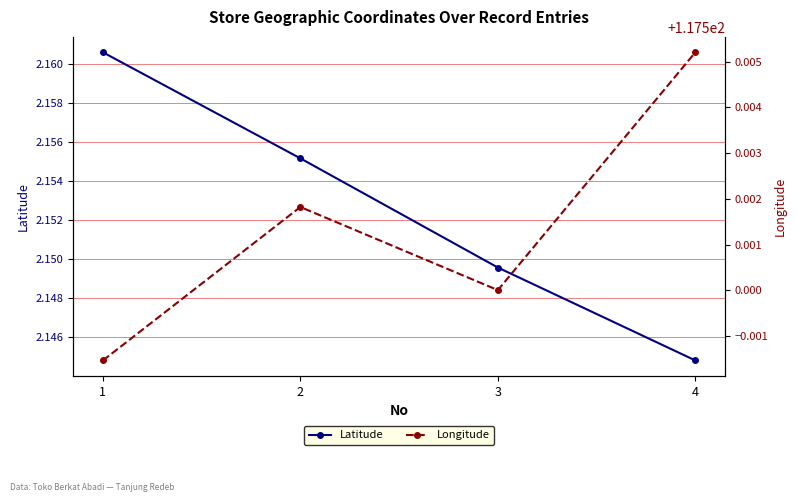

Reading left to right, extract all data points from this chart.

Latitude: 1=2.2	2=2.2	3=2.1	4=2.1
Longitude: 1=117.5	2=117.5	3=117.5	4=117.5